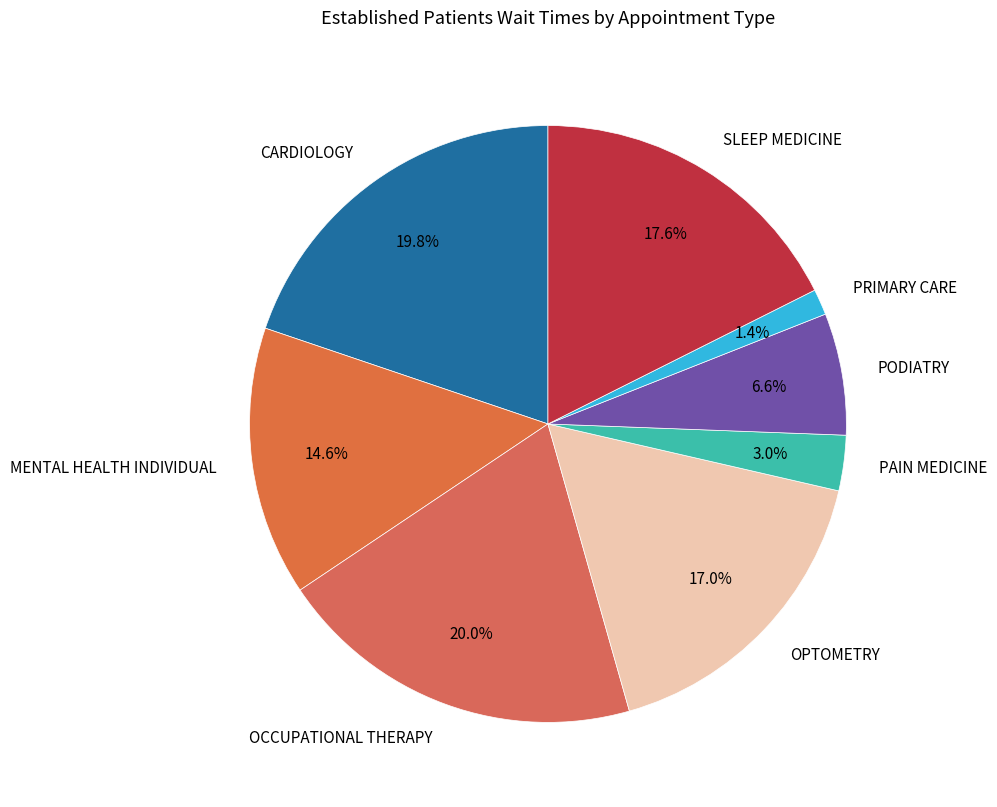

What is the ratio of the value at OCCUPATIONAL THERAPY to the value at PAIN MEDICINE?

6.7